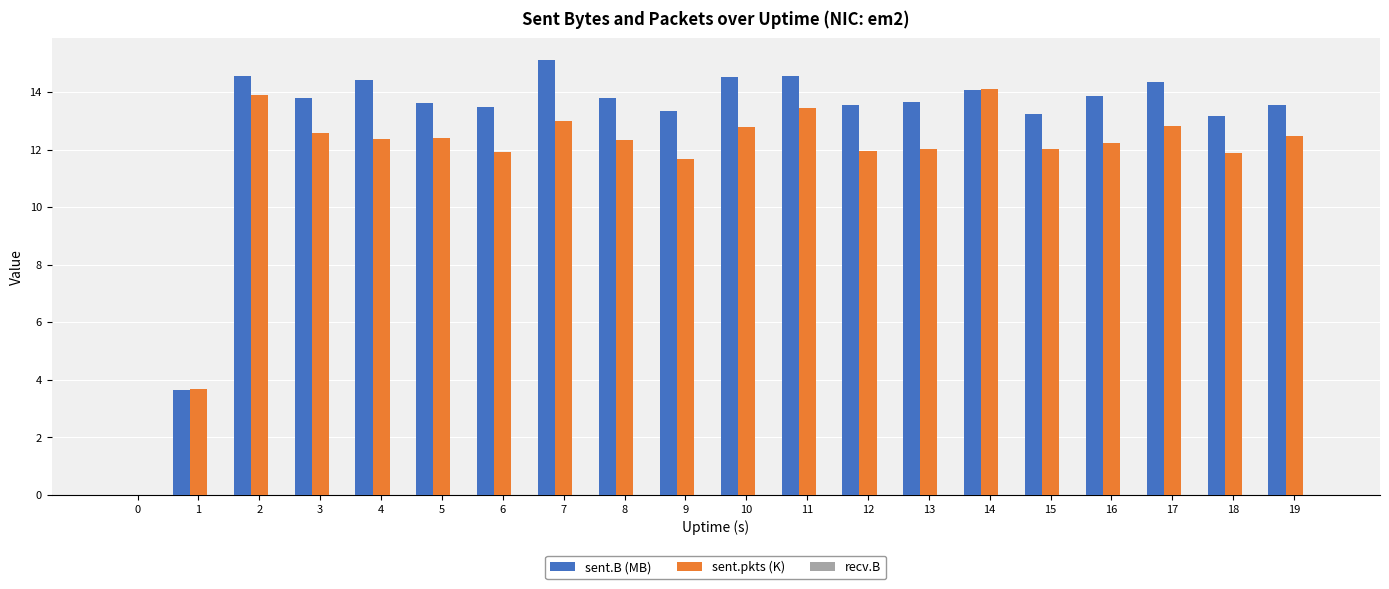

Which series has the largest total across all categories?

sent.B (MB)